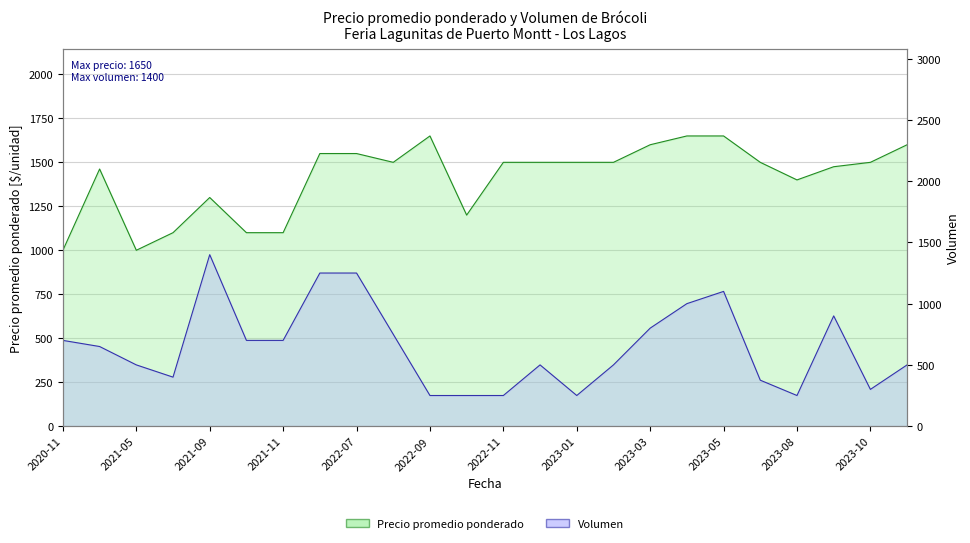

What is the difference between the highest and lowest values at 2023-10?

1200